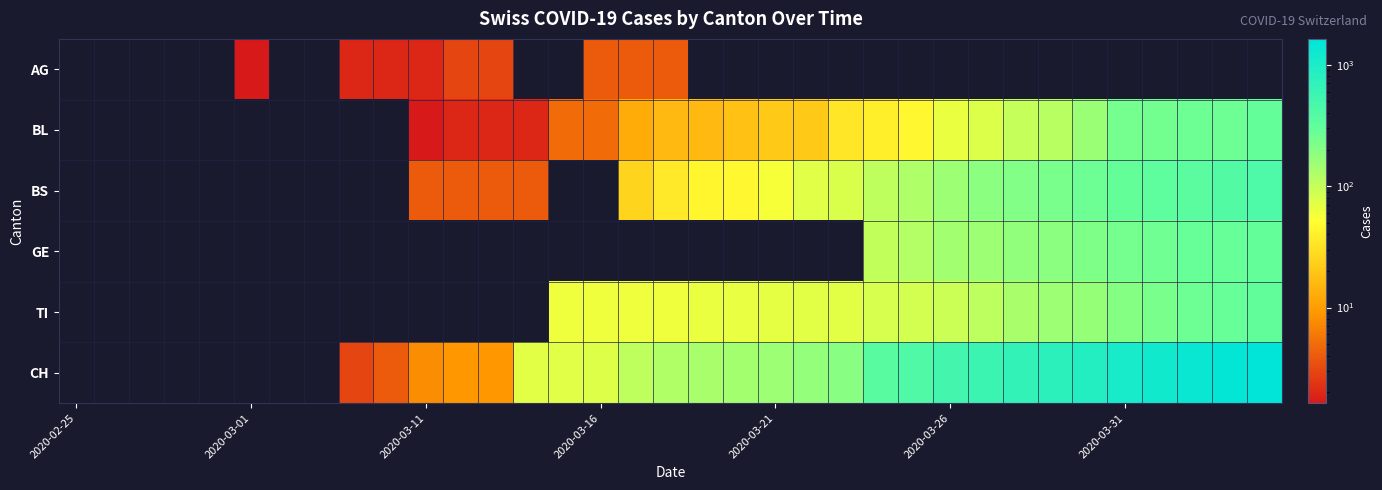

How many distinct data groups are displayed?

6